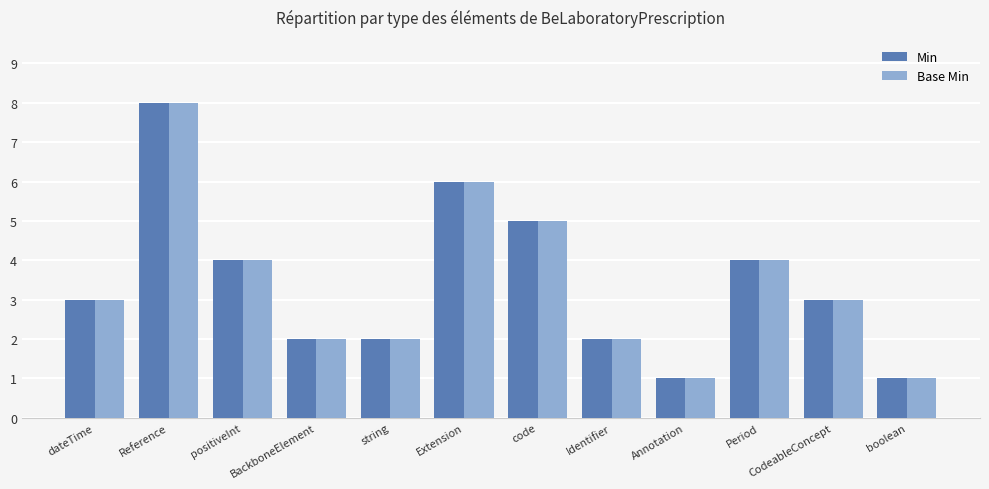

Count the Min values in the range 2 to 5.

8